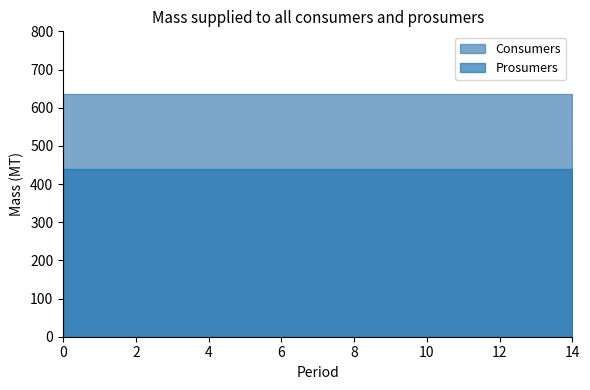

At how many categories does at least one series exceed 540?

15